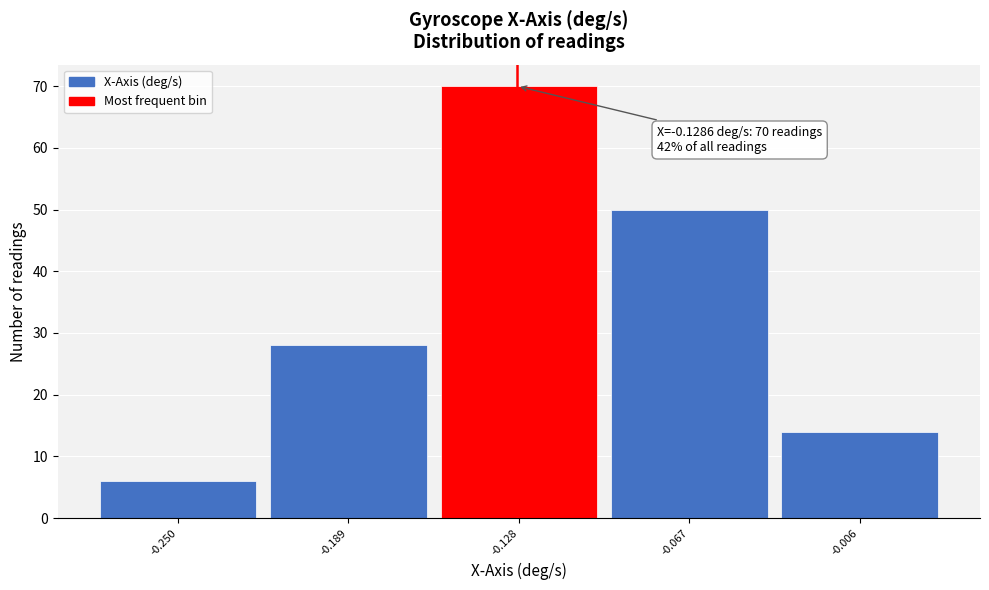

Which range on the x-axis has the tallest bar?

-0.16 to -0.10